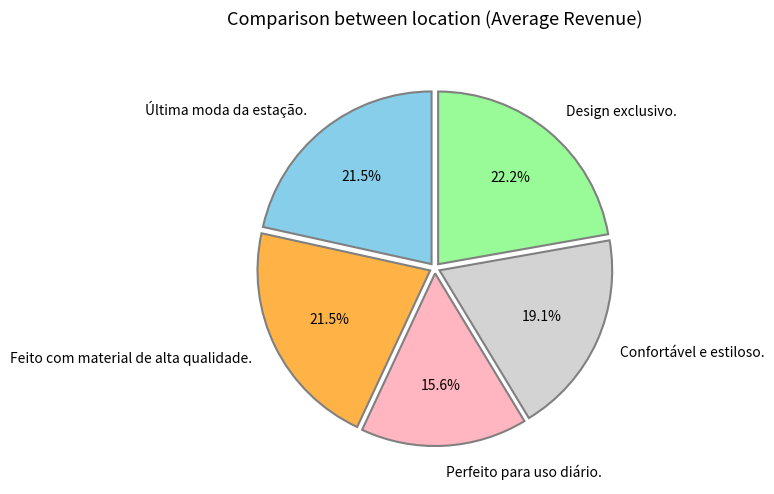

Do Design exclusivo. and Última moda da estação. together represent more than half of the pie?

No